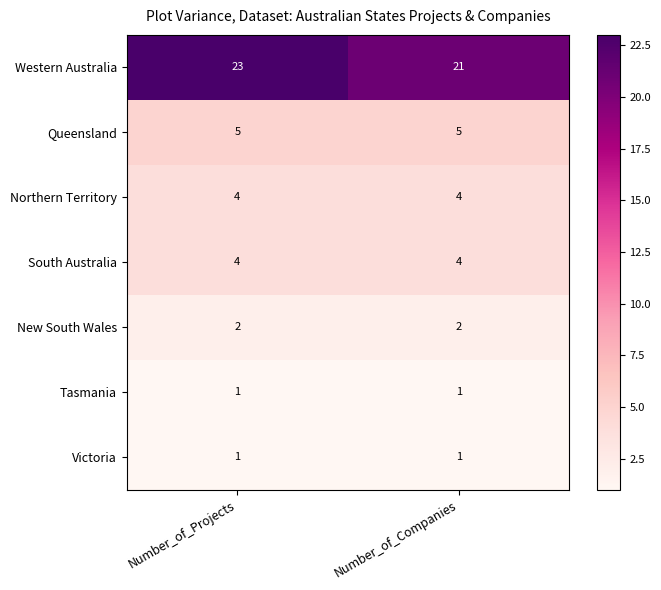

What is the spread (max minus min) of values at Number_of_Companies?

20